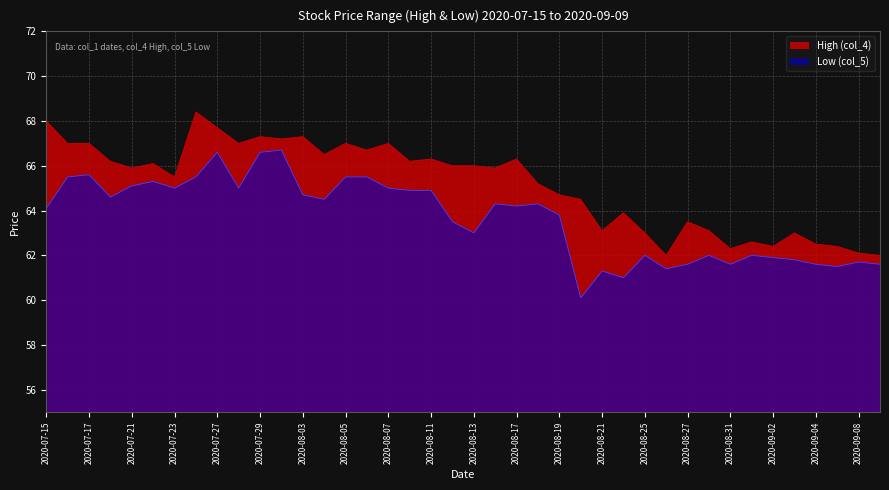

Reading left to right, transcribe all the data shown in this chart.

High (col_4): 2020-07-15=68.0	2020-07-16=67.0	2020-07-17=67.0	2020-07-20=66.2	2020-07-21=65.9	2020-07-22=66.1	2020-07-23=65.5	2020-07-24=68.4	2020-07-27=67.7	2020-07-28=67.0	2020-07-29=67.3	2020-07-31=67.2	2020-08-03=67.3	2020-08-04=66.5	2020-08-05=67.0	2020-08-06=66.7	2020-08-07=67.0	2020-08-10=66.2	2020-08-11=66.3	2020-08-12=66.0	2020-08-13=66.0	2020-08-14=65.9	2020-08-17=66.3	2020-08-18=65.2	2020-08-19=64.7	2020-08-20=64.5	2020-08-21=63.1	2020-08-24=63.9	2020-08-25=63.0	2020-08-26=62.0	2020-08-27=63.5	2020-08-28=63.1	2020-08-31=62.3	2020-09-01=62.6	2020-09-02=62.4	2020-09-03=63.0	2020-09-04=62.5	2020-09-07=62.4	2020-09-08=62.1	2020-09-09=62.0
Low (col_5): 2020-07-15=64.1	2020-07-16=65.5	2020-07-17=65.6	2020-07-20=64.6	2020-07-21=65.1	2020-07-22=65.3	2020-07-23=65.0	2020-07-24=65.5	2020-07-27=66.6	2020-07-28=65.0	2020-07-29=66.6	2020-07-31=66.7	2020-08-03=64.7	2020-08-04=64.5	2020-08-05=65.5	2020-08-06=65.5	2020-08-07=65.0	2020-08-10=64.9	2020-08-11=64.9	2020-08-12=63.5	2020-08-13=63.0	2020-08-14=64.3	2020-08-17=64.2	2020-08-18=64.3	2020-08-19=63.8	2020-08-20=60.1	2020-08-21=61.3	2020-08-24=61.0	2020-08-25=62.0	2020-08-26=61.4	2020-08-27=61.6	2020-08-28=62.0	2020-08-31=61.6	2020-09-01=62.0	2020-09-02=61.9	2020-09-03=61.8	2020-09-04=61.6	2020-09-07=61.5	2020-09-08=61.7	2020-09-09=61.6